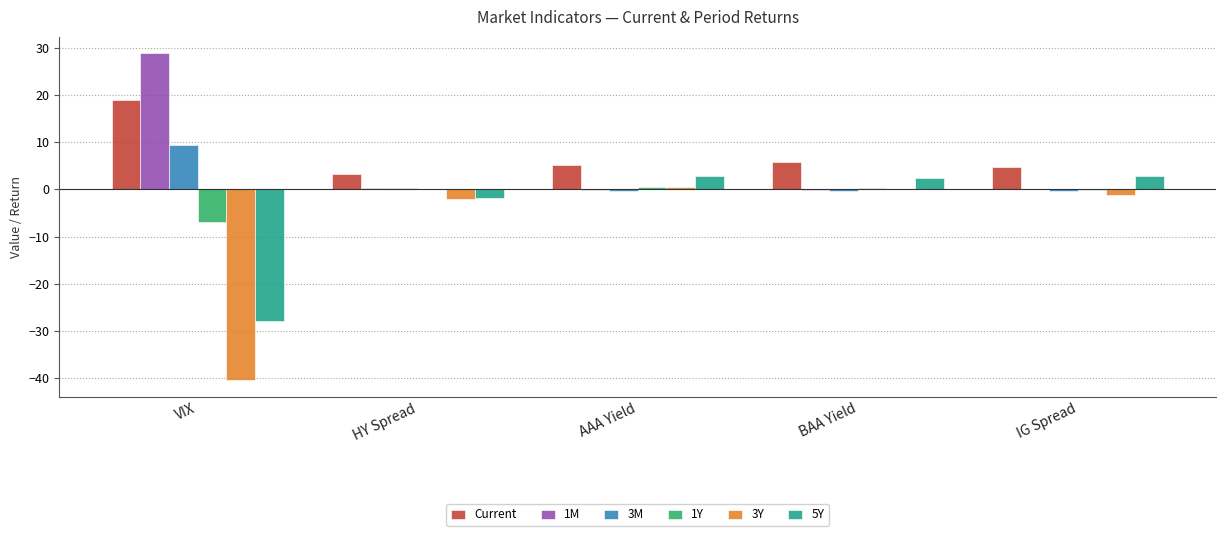

Is the value of Current at AAA Yield greater than the value of 1M at AAA Yield?

Yes